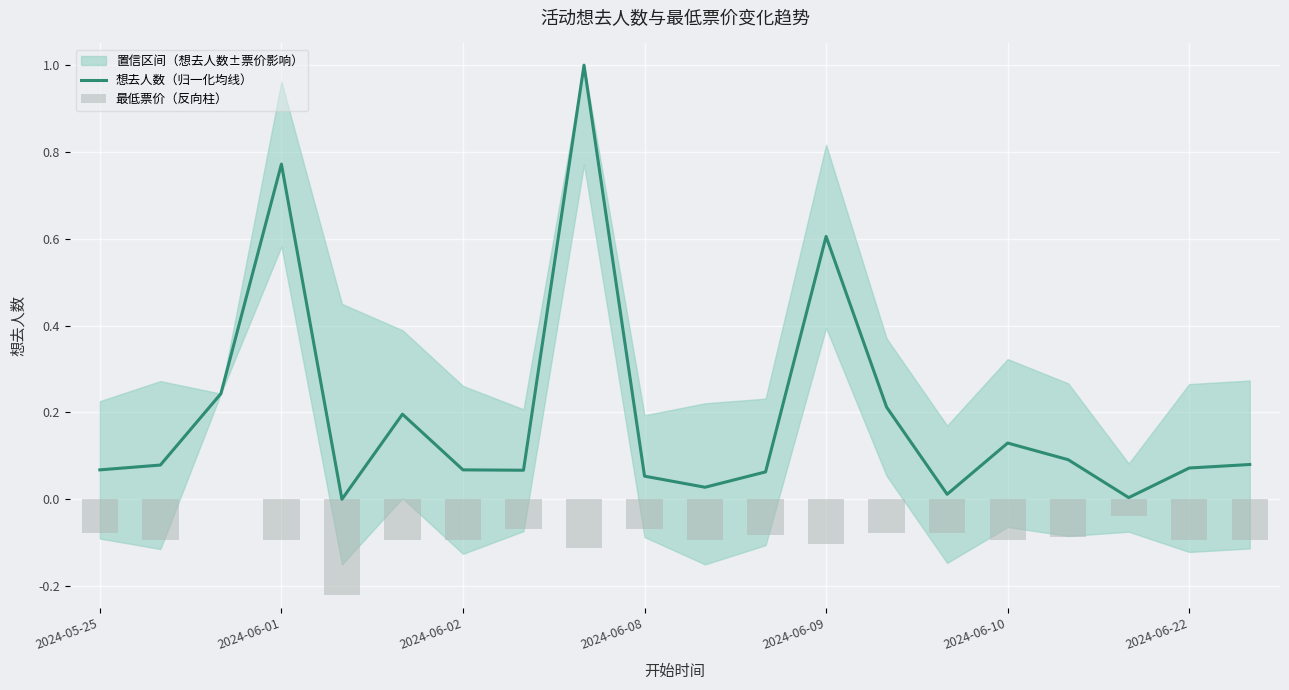

What is the minimum value for 最低票价（反向柱）?

-0.2